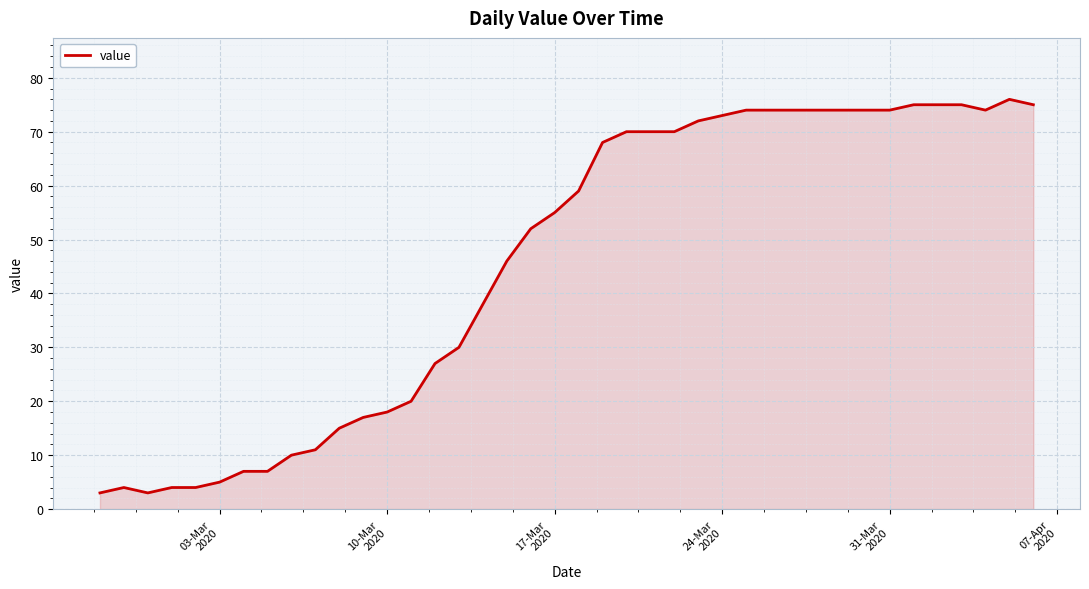

What is the maximum value shown in the chart?

76